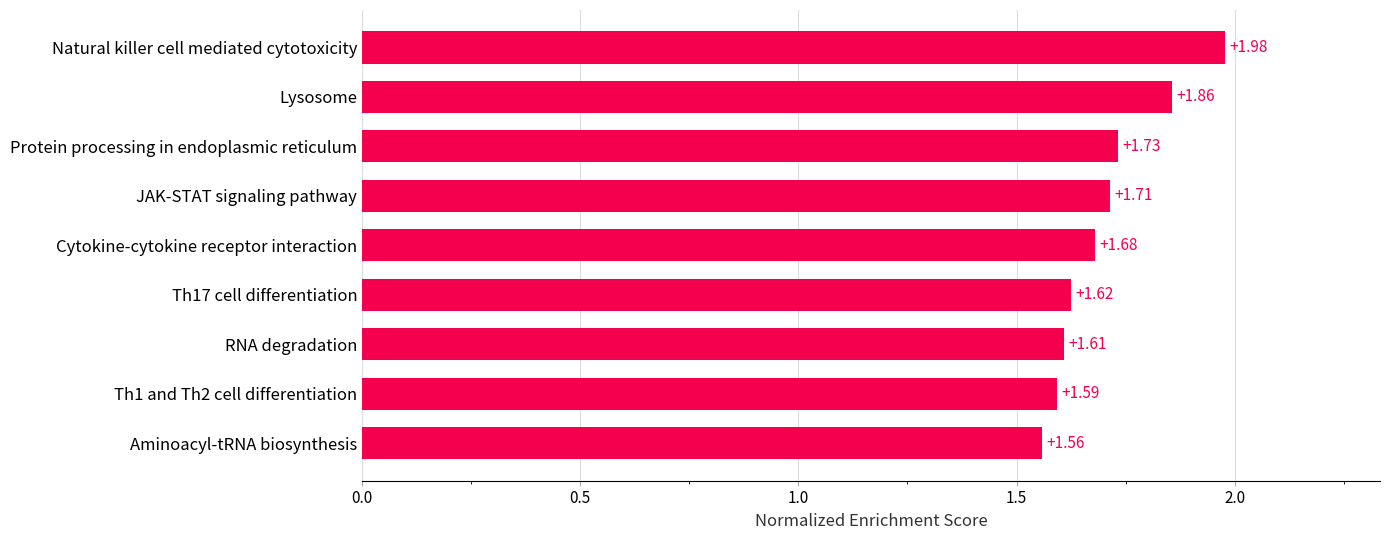

What is the difference between the maximum and minimum values?

0.4